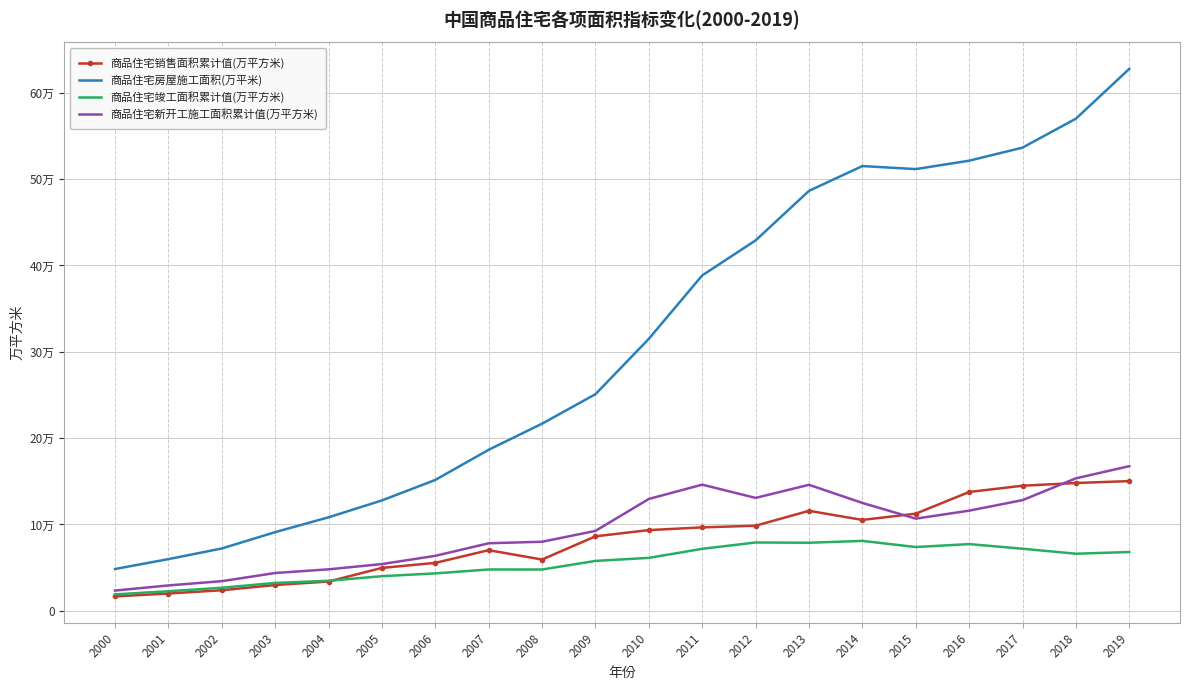

What is the sum of the 商品住宅房屋施工面积(万平米) values at 2000 and 2010?

363247.5